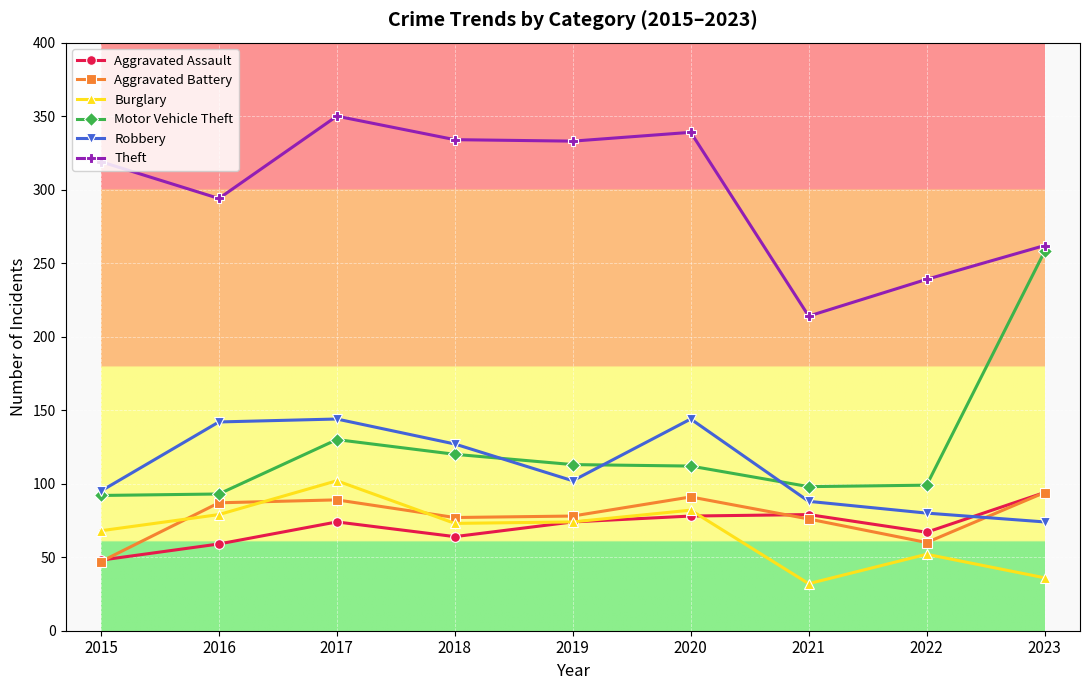

Which series has the largest range (max minus min)?

Motor Vehicle Theft